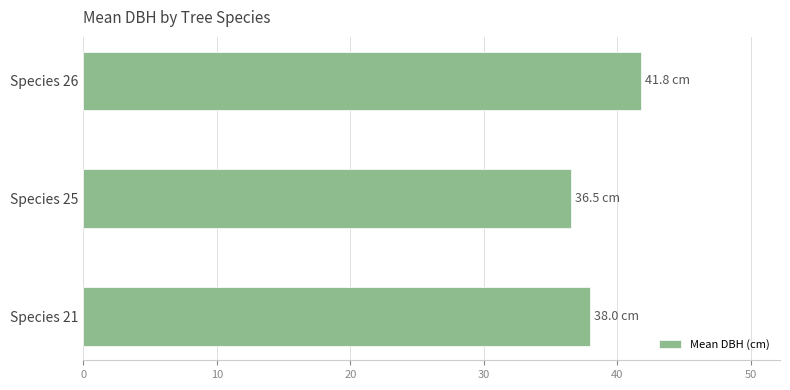

What is the average value?

38.8